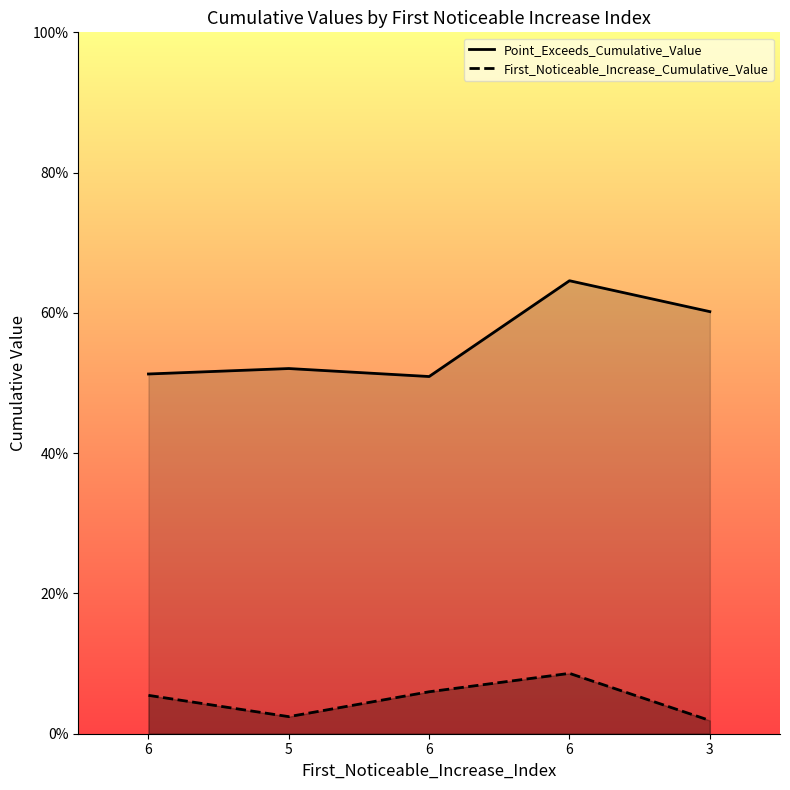

The value of First_Noticeable_Increase_Cumulative_Value at 6 is 0.0. True or false?

False